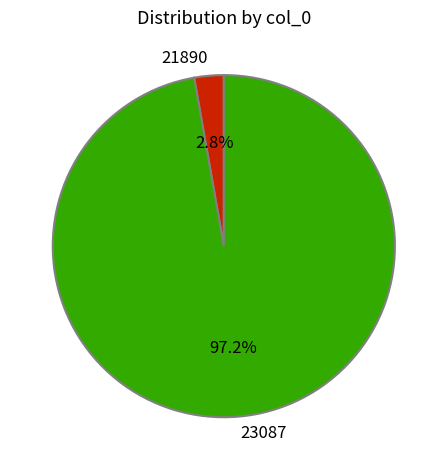

To the nearest percent, what is the difference between the 23087 and 21890 slice percentages?

94%